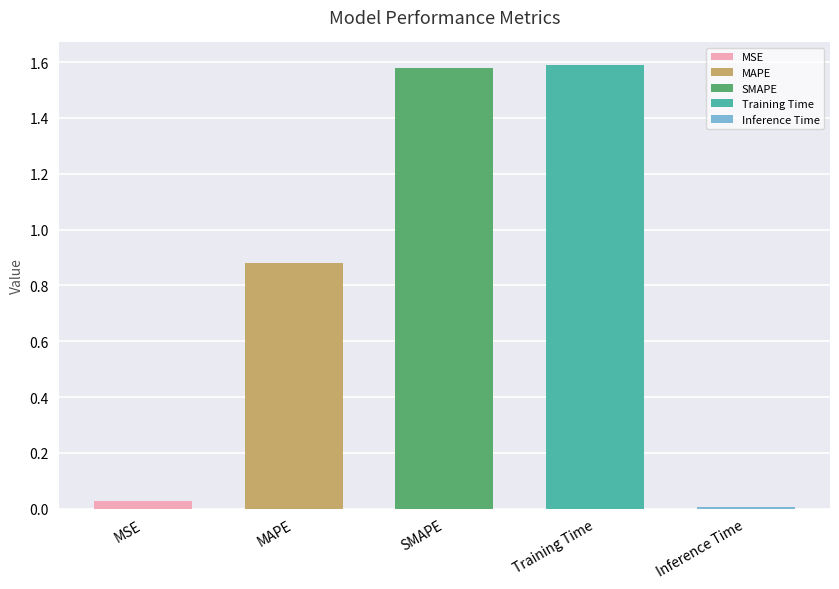

Count the number of categories in the chart.

5